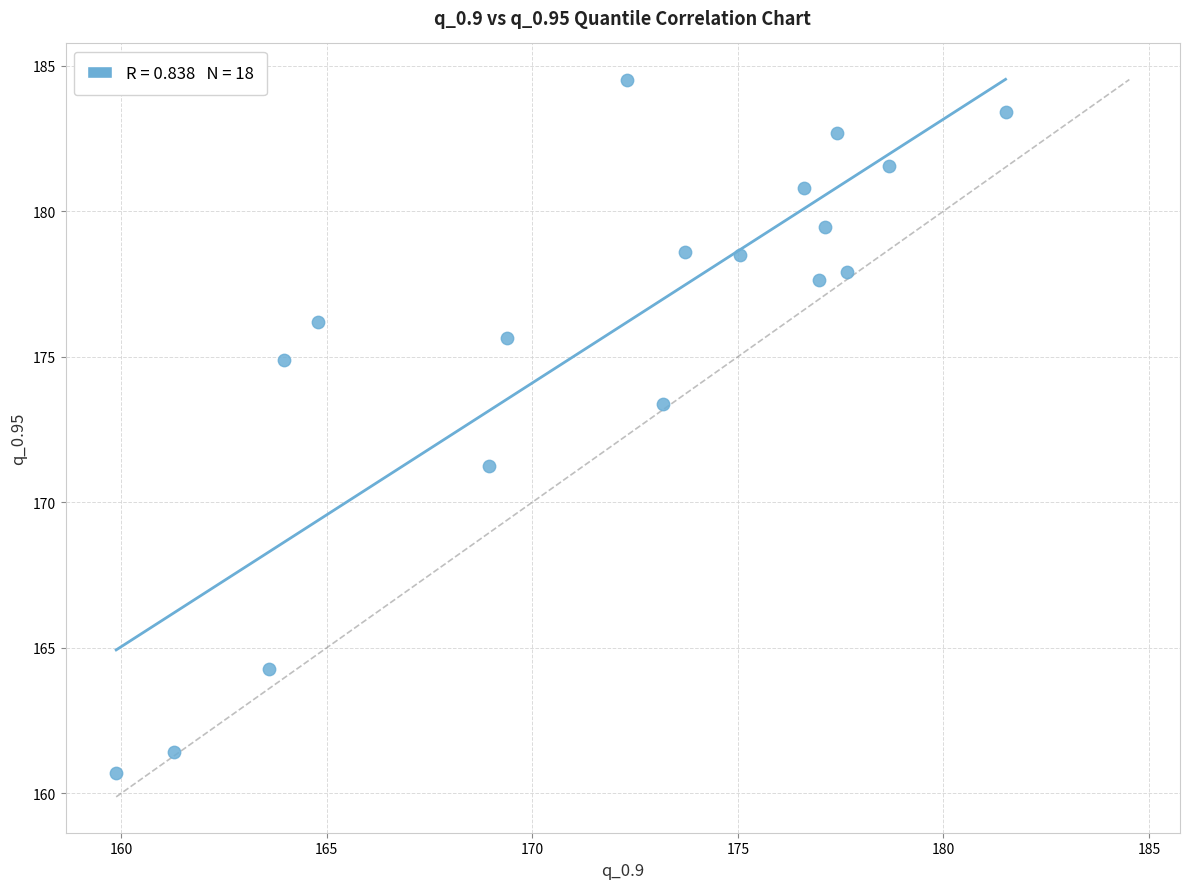

What is the range of Y values (max minus min)?

23.8